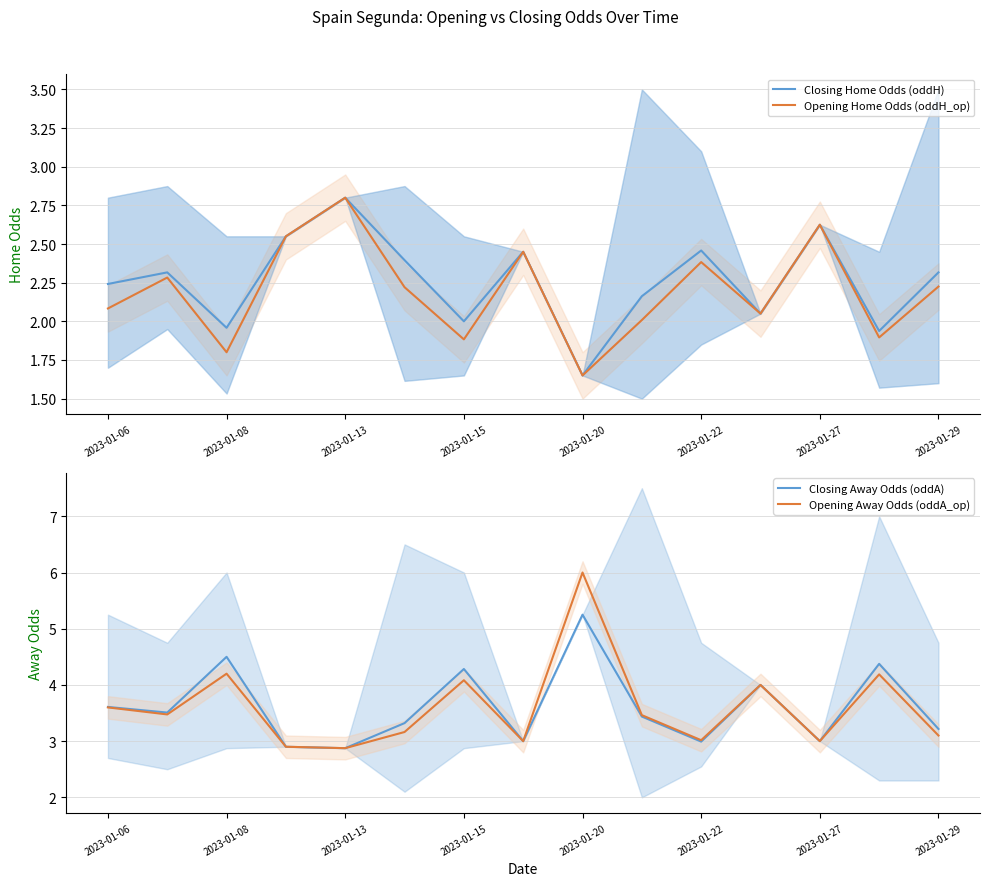

The value of Opening Away Odds (oddA_op) at 13 is 4.2. True or false?

True